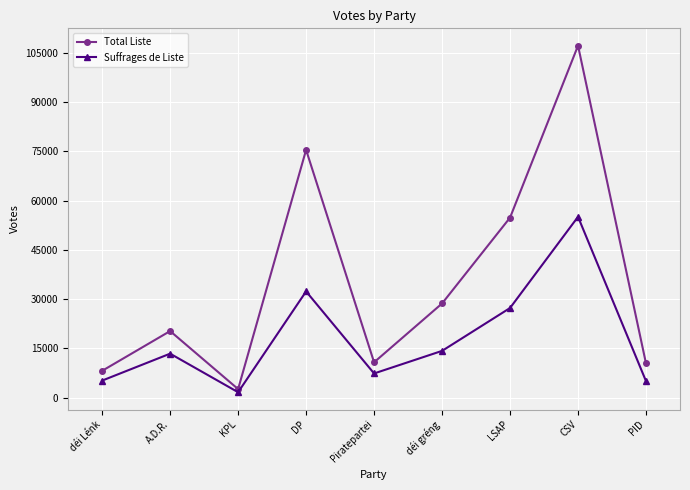

Rank the series at DP from lowest to highest value.

Suffrages de Liste, Total Liste